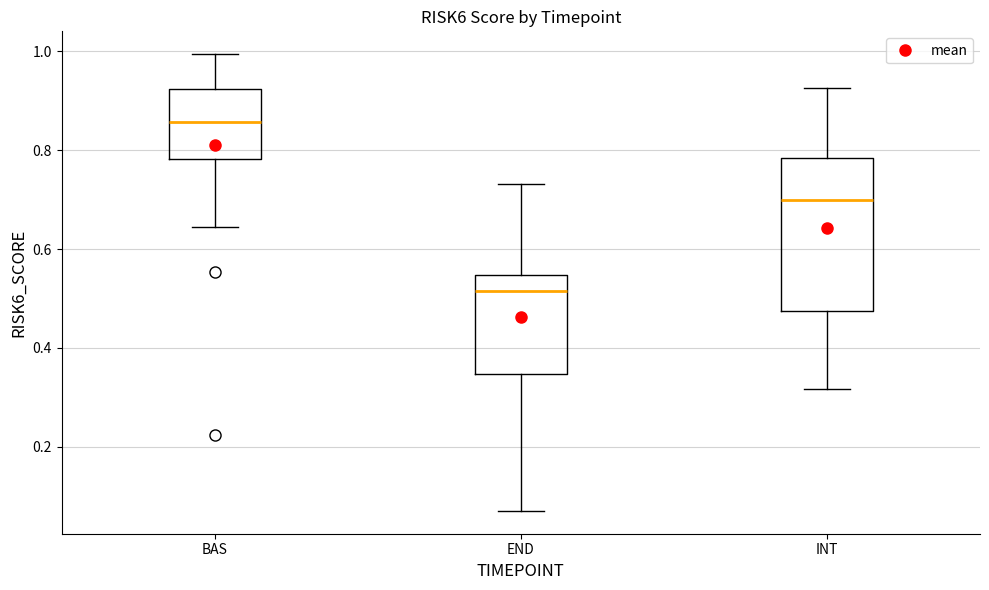

Reading left to right, read every box against the y-axis: the position of its median line, the range the box covers, and the ends of its whiskers. The values are not printed on the chart, so give them approximately, as read against the axis.

BAS: median 0.86, box 0.78 to 0.92, whiskers 0.64 to 1.00
END: median 0.52, box 0.34 to 0.54, whiskers 0.08 to 0.74
INT: median 0.70, box 0.48 to 0.78, whiskers 0.32 to 0.92